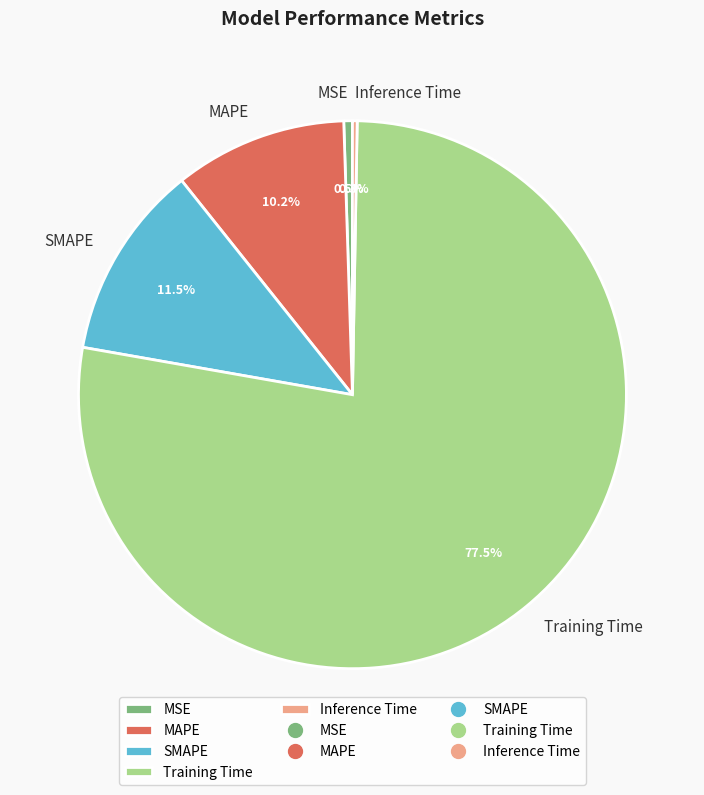

What is the total percentage of SMAPE and MAPE?

21.7%